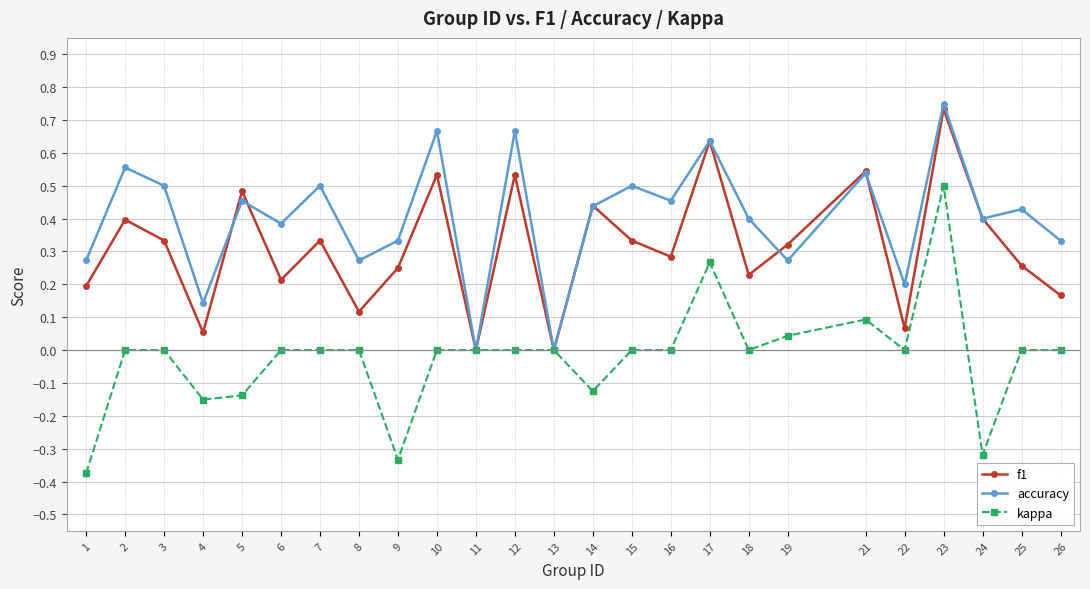

What are all the series names shown in the legend?

f1, accuracy, kappa